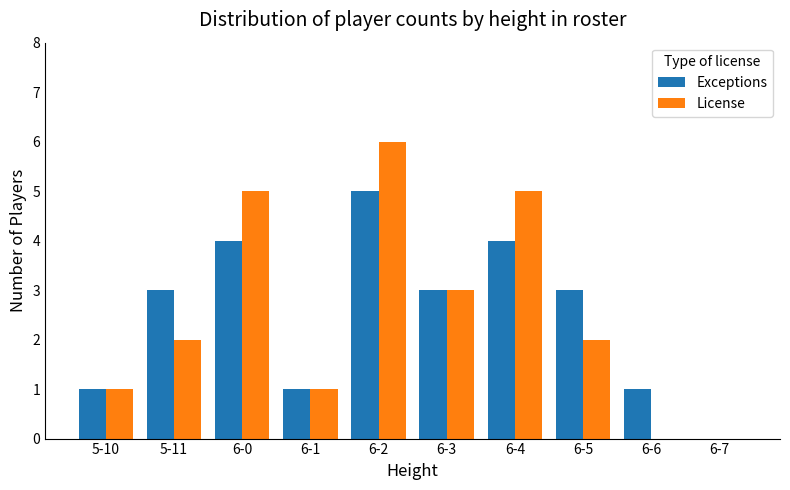

At which category is the sum across all series the highest?

6-2